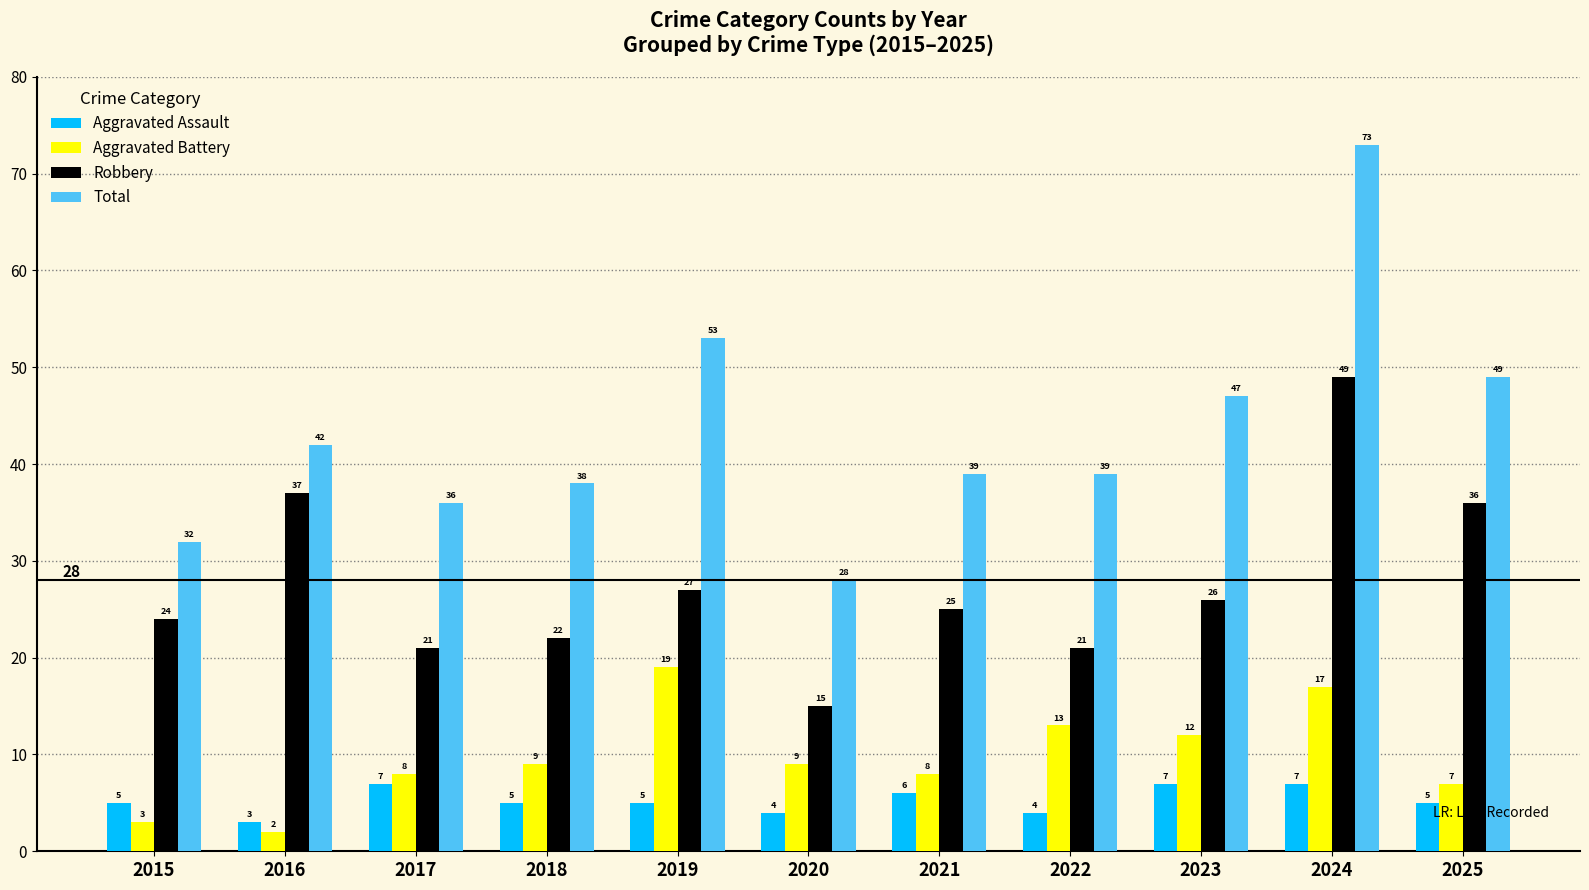

At which label is Total closest to 50?

2025